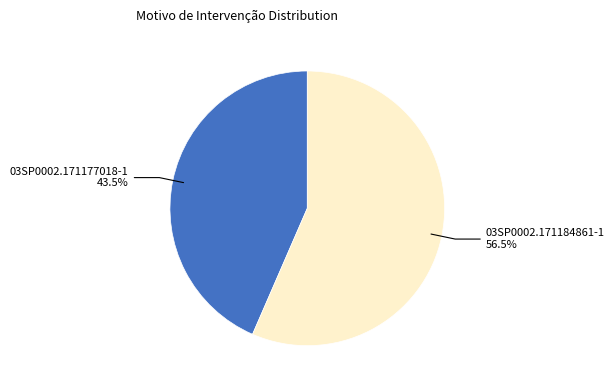

To the nearest percent, what is the combined percentage of 03SP0002.171177018-1 and 03SP0002.171184861-1?

100%